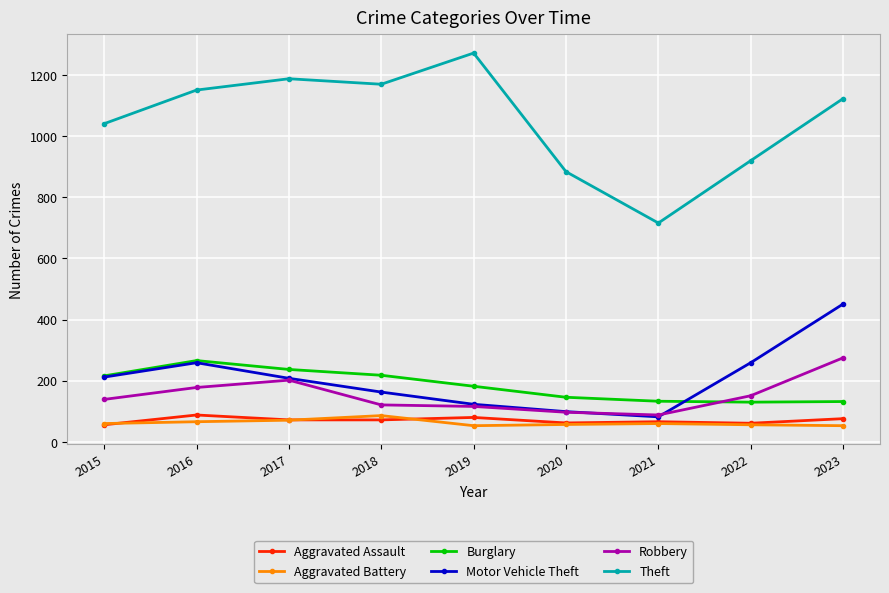

True or false: Theft has a value of 1515 at 2020.

False